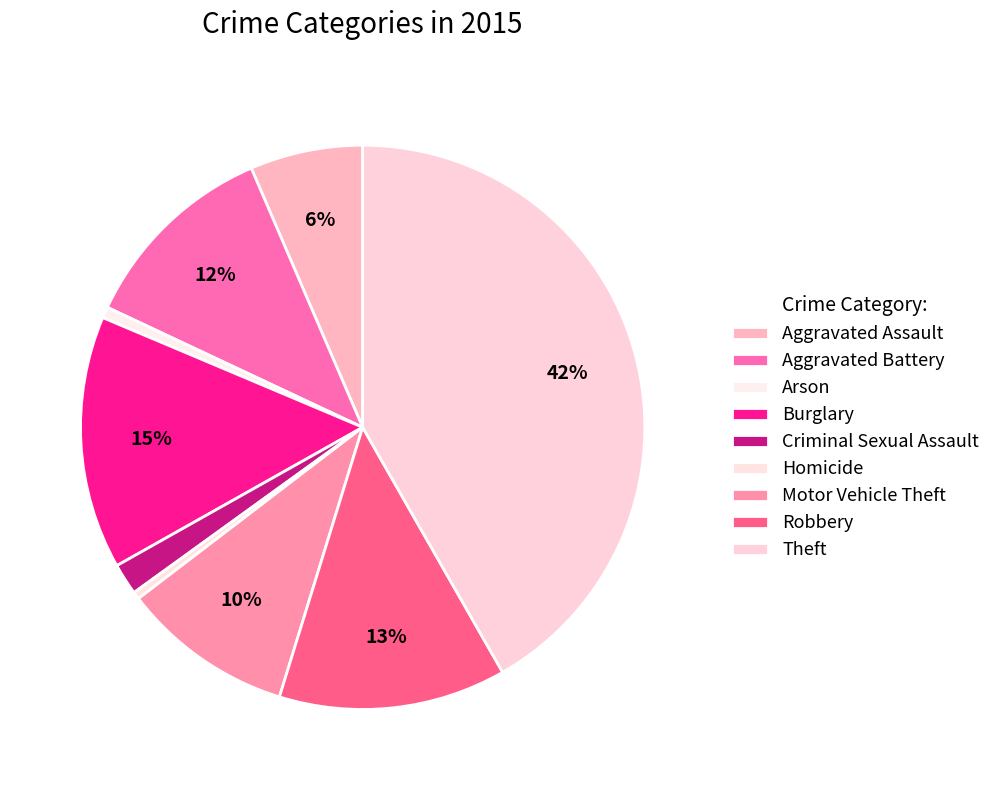

How many slices are in this pie chart?

9